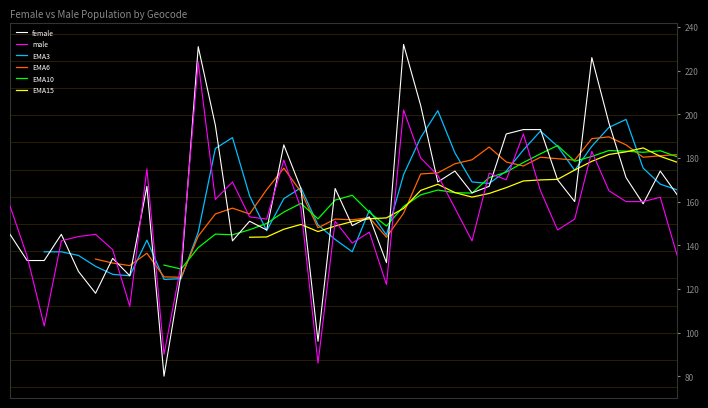

In male, how many points are higher than both neighbors (excluding endpoints)?

12